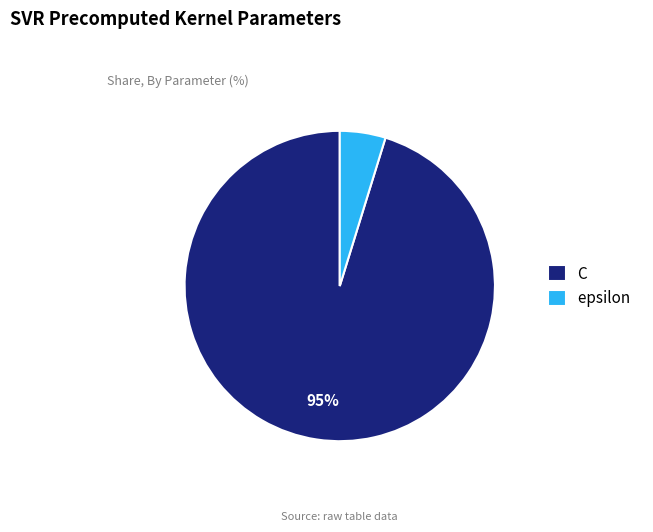

Rank the categories by value from highest to lowest.

C, epsilon